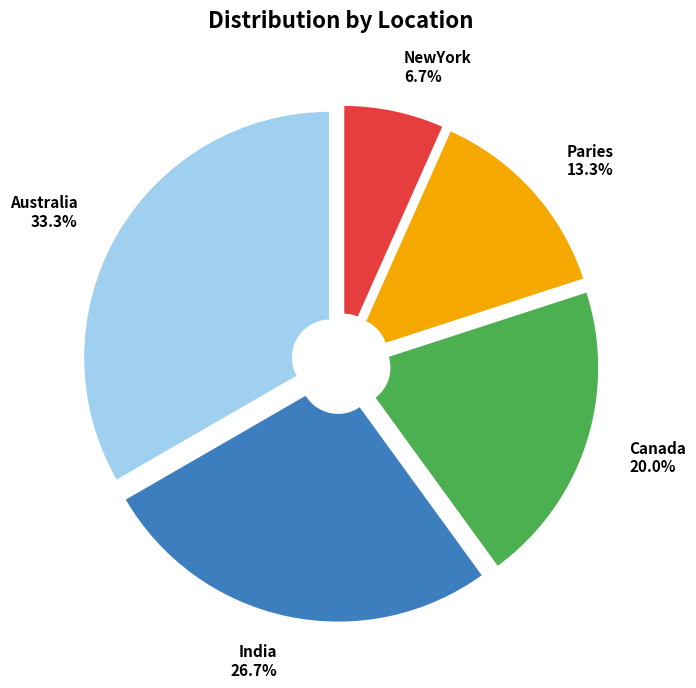

Rank the categories by value from highest to lowest.

Australia, India, Canada, Paries, NewYork